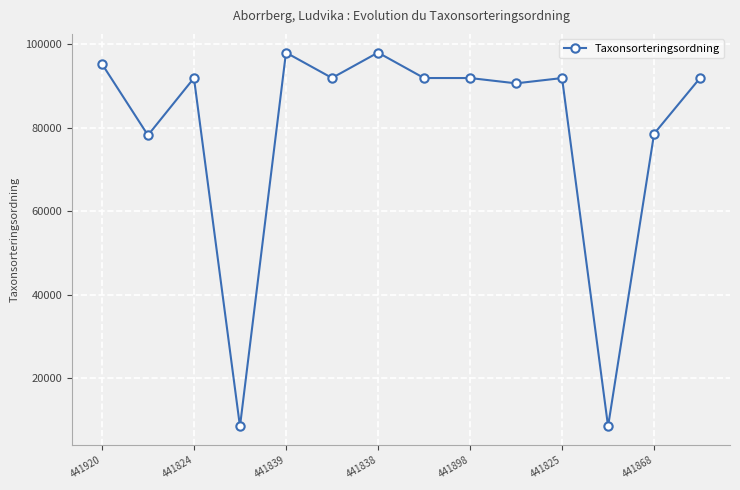

True or false: there are more than 1 points higher than both neighbors.

True